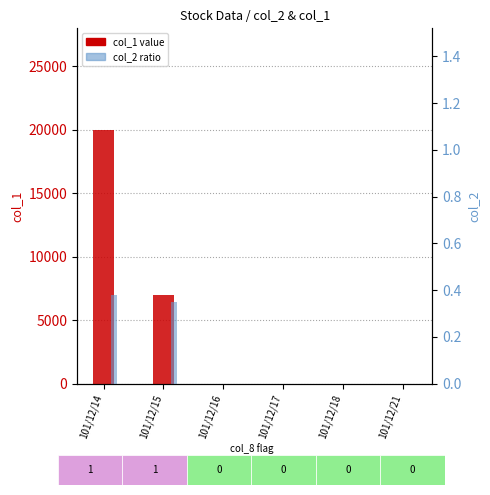

Reading left to right, list all the values displayed in this chart.

col_1 (count): 101/12/14=20000.0	101/12/15=7000.0	101/12/16=0.0	101/12/17=0.0	101/12/18=0.0	101/12/21=0.0
col_2 (ratio): 101/12/14=0.4	101/12/15=0.3	101/12/16=0.0	101/12/17=0.0	101/12/18=0.0	101/12/21=0.0